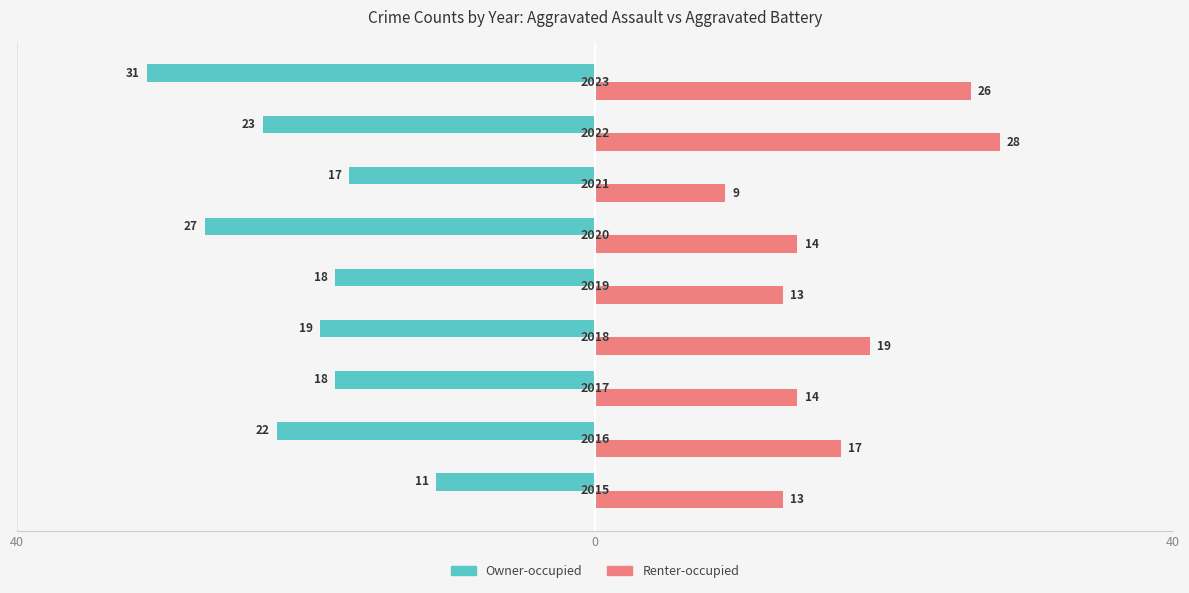

Reading right to left, extract all data points from this chart.

Owner-occupied: -31	-23	-17	-27	-18	-19	-18	-22	-11
Renter-occupied: 26	28	9	14	13	19	14	17	13